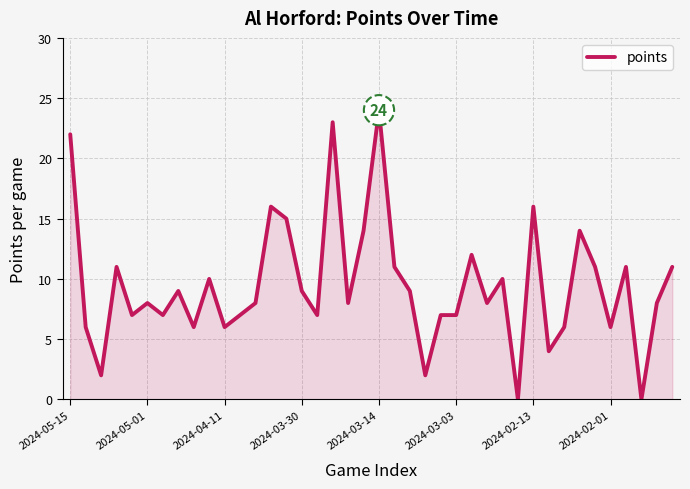

What is the difference between the maximum and minimum values?

24